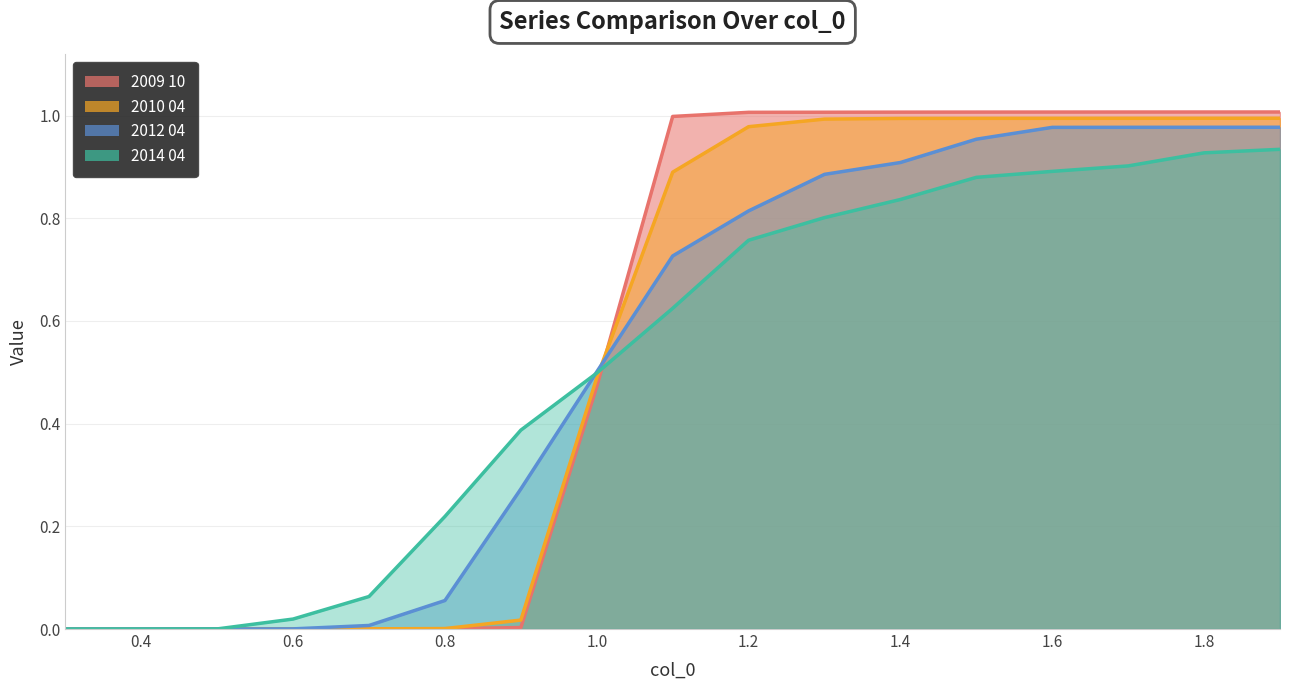

How many categories are shown in the chart?

17